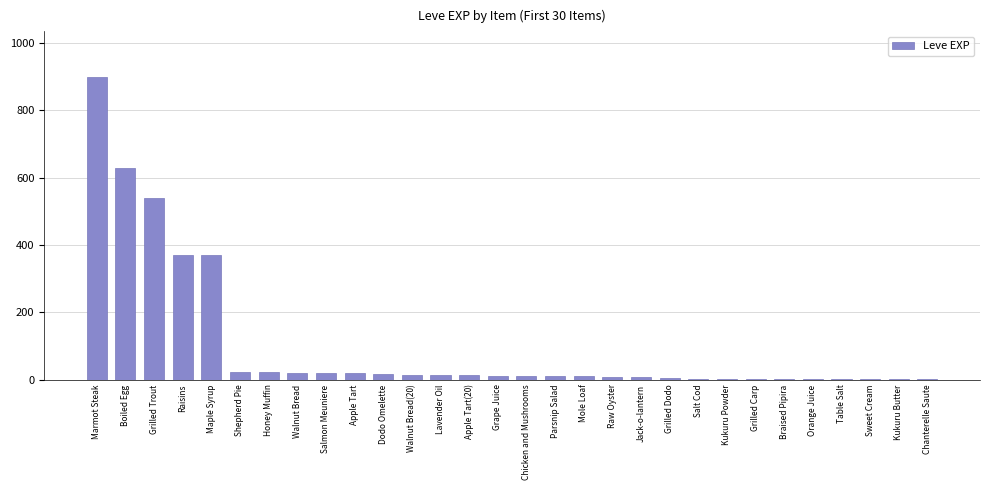

What is the sum of all values?

3040